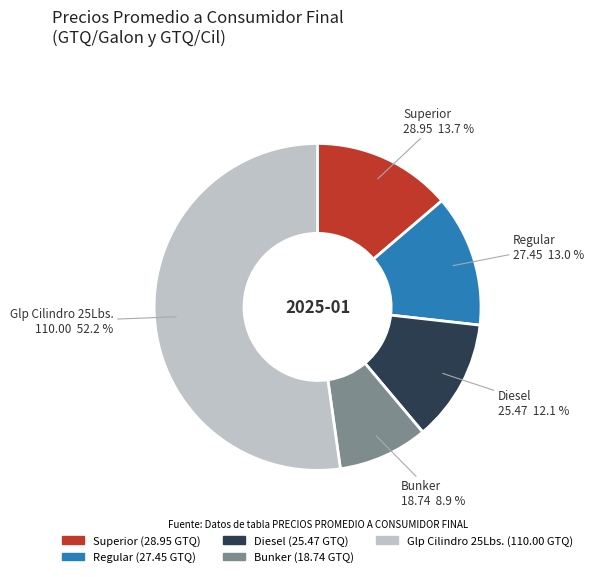

To the nearest percent, what portion does Regular represent?

13%